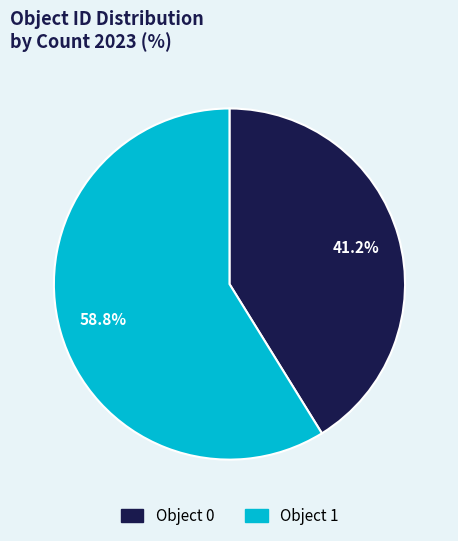

Approximately how many times larger is the value at Object 1 compared to Object 0?

1.4